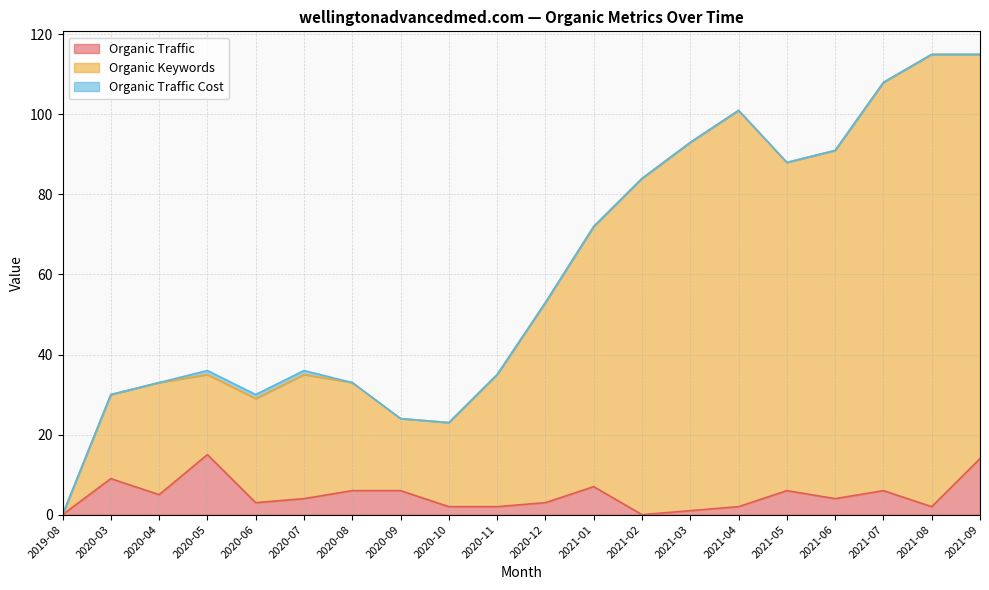

How many categories are shown in the chart?

20